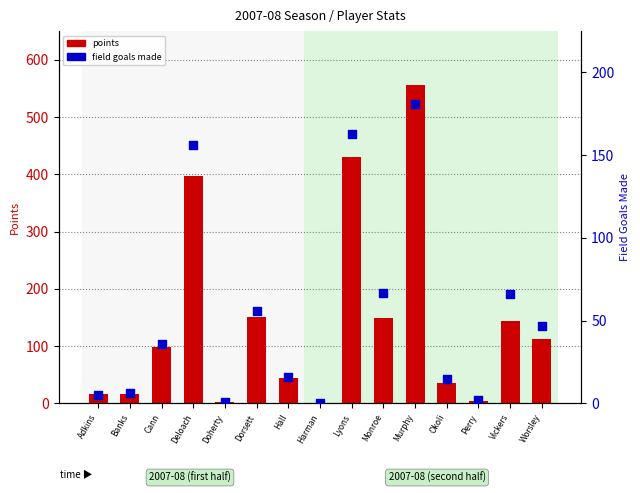

Which series reaches the minimum Y coordinate?

points